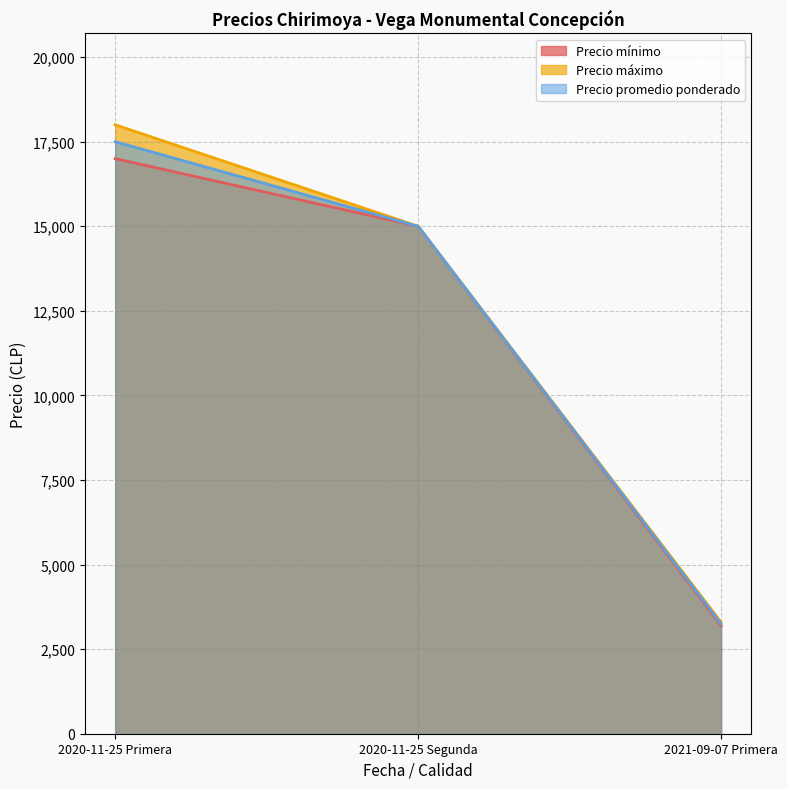

At which label does Precio mínimo first exceed 15000?

2020-11-25 Primera